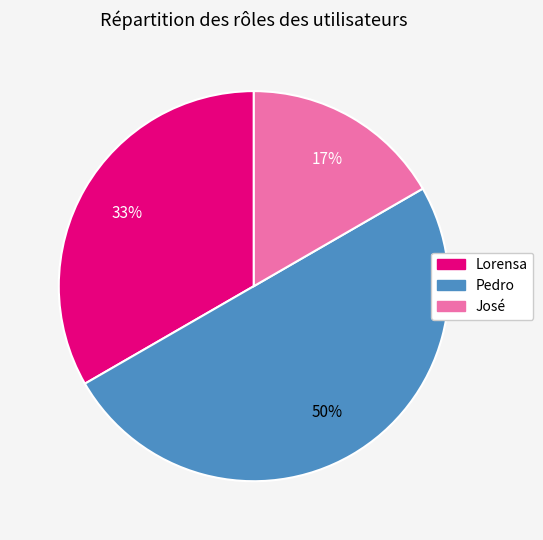

Which has a higher value, José or Pedro?

Pedro